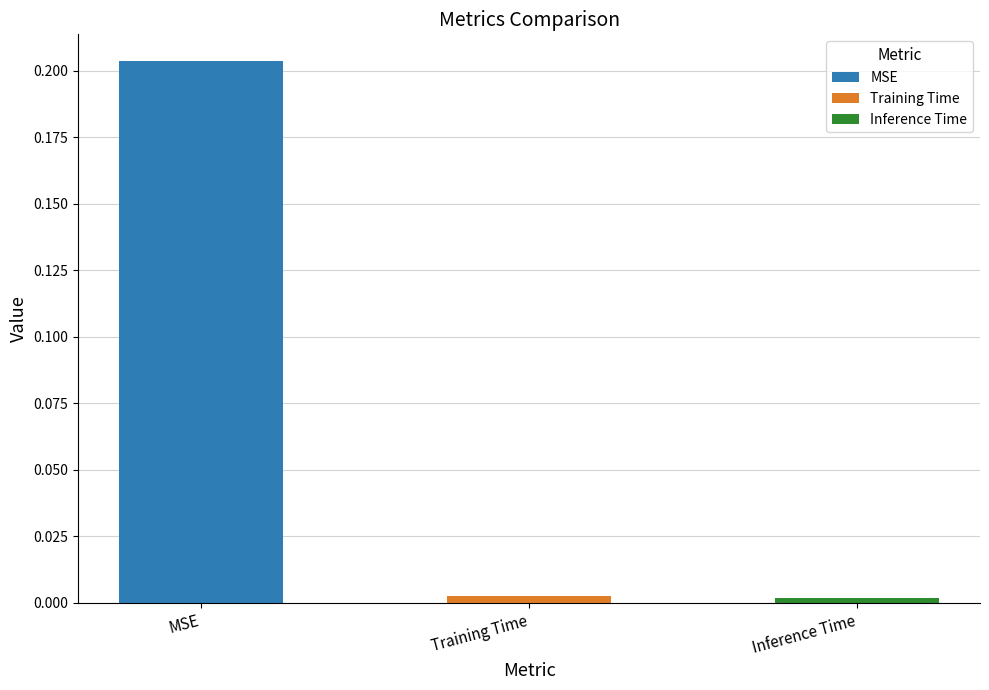

Which label corresponds to the largest value in the chart?

MSE